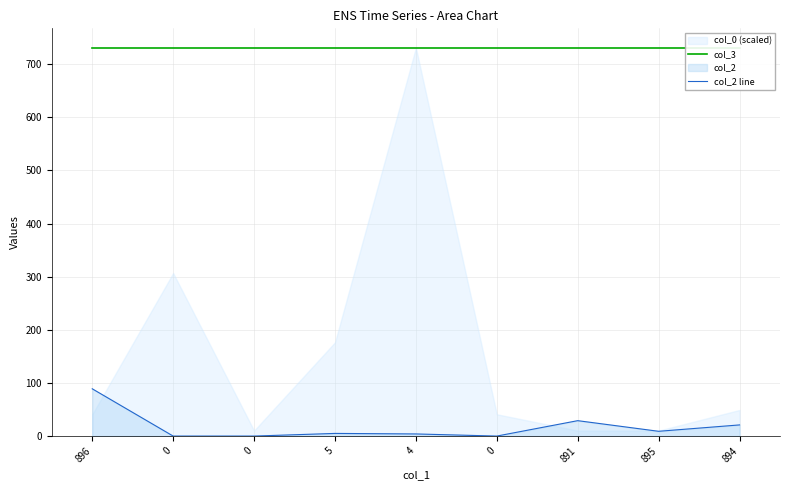

What is the label of the 9th point from the right?

896